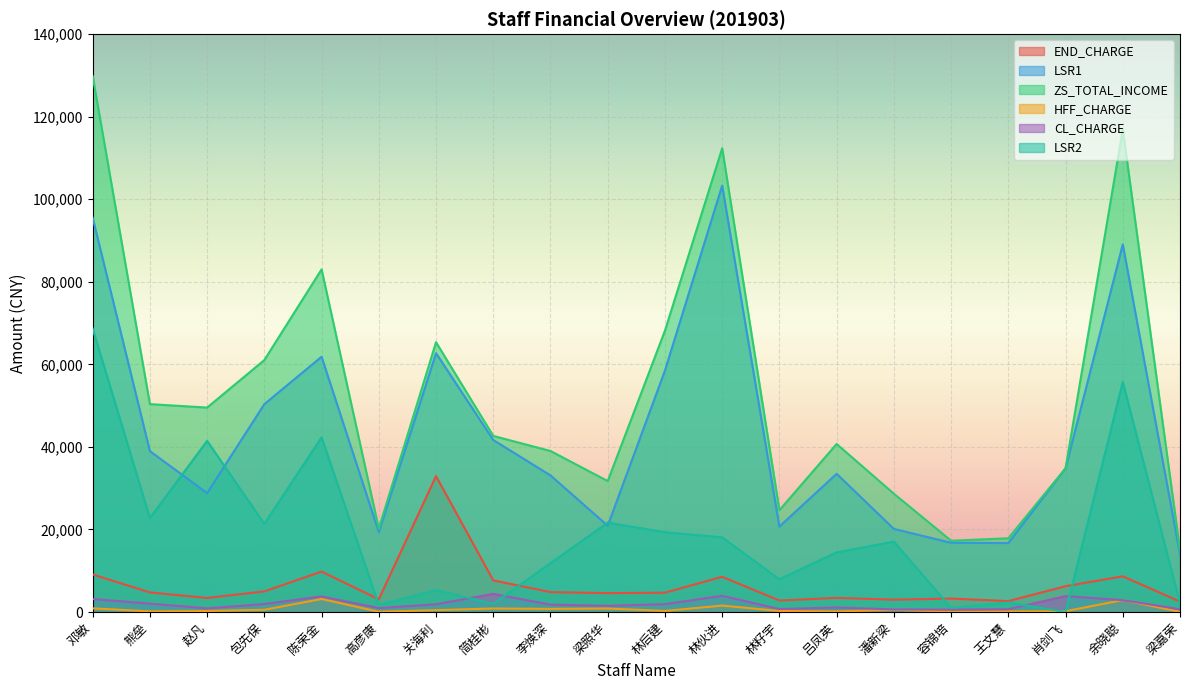

What is the difference between the ZS_TOTAL_INCOME values at 吕凤英 and 林籽宇?

16039.9